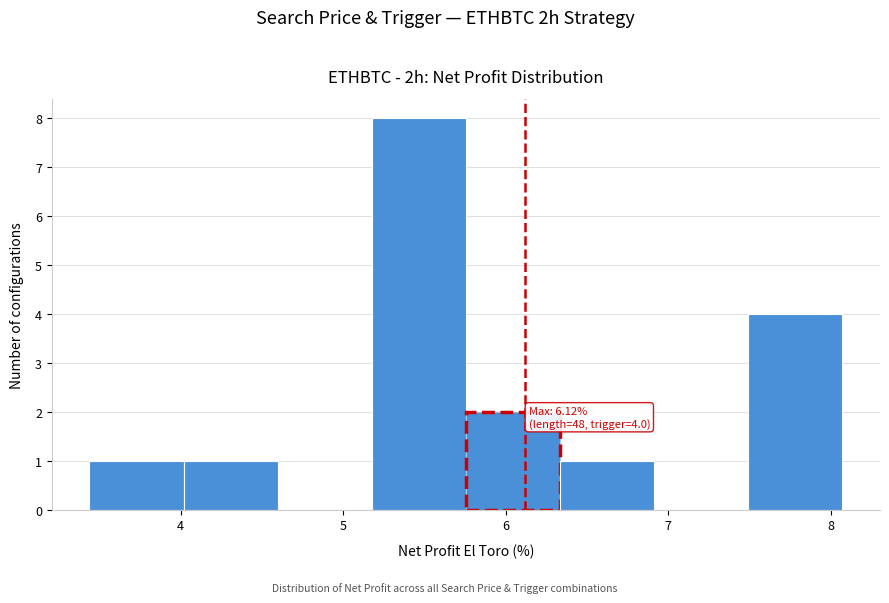

Which range on the x-axis has the tallest bar?

5.2 to 5.8